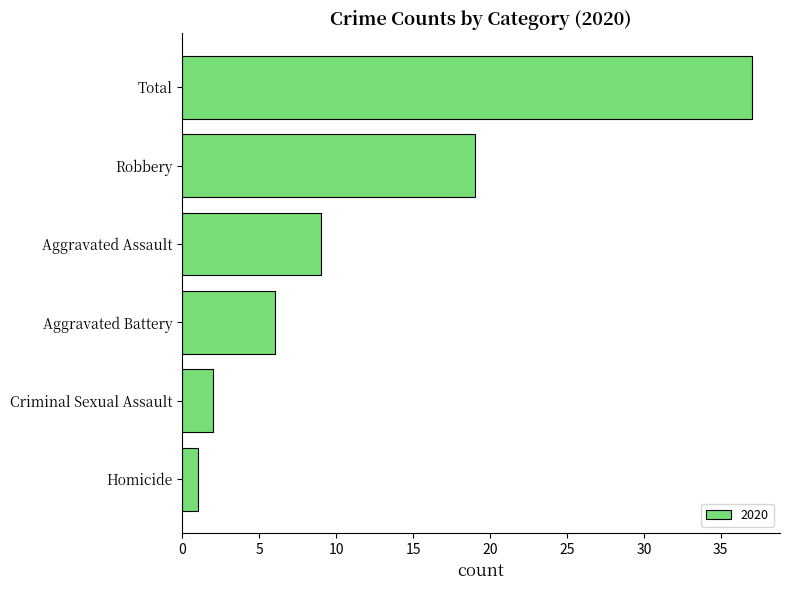

Which has a higher value, Homicide or Aggravated Battery?

Aggravated Battery